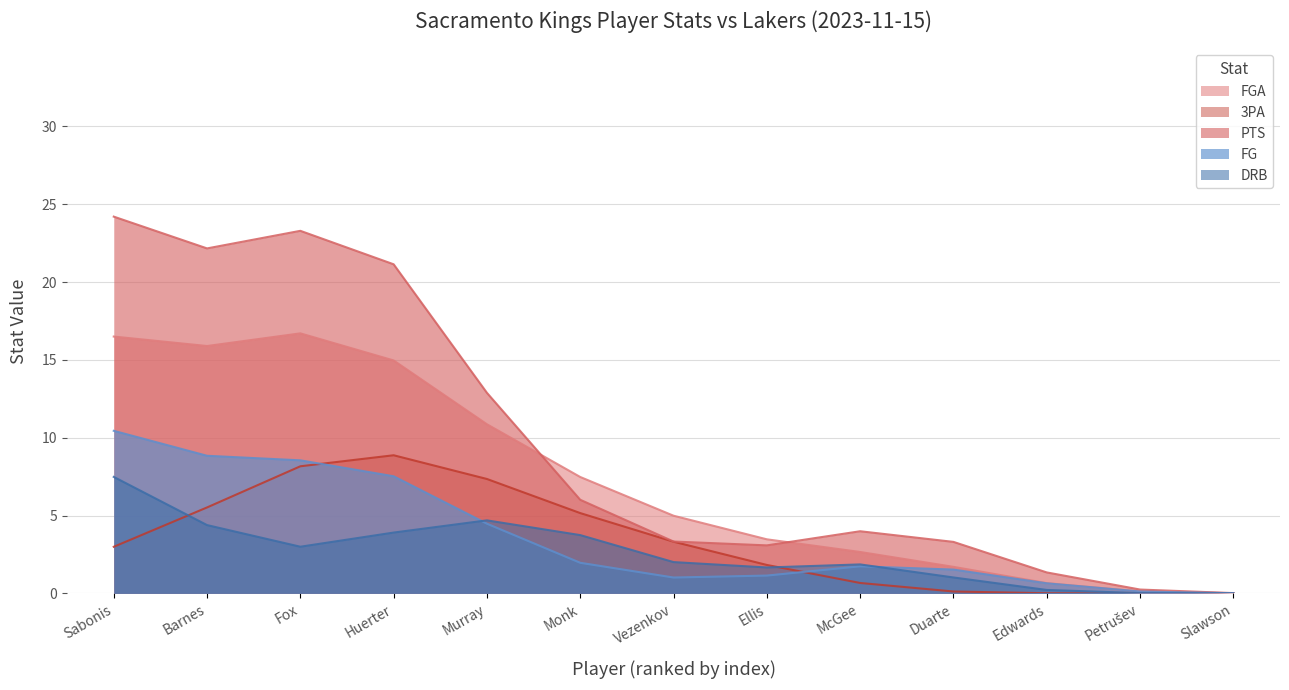

How many interior local peaks does the FGA series have?

1